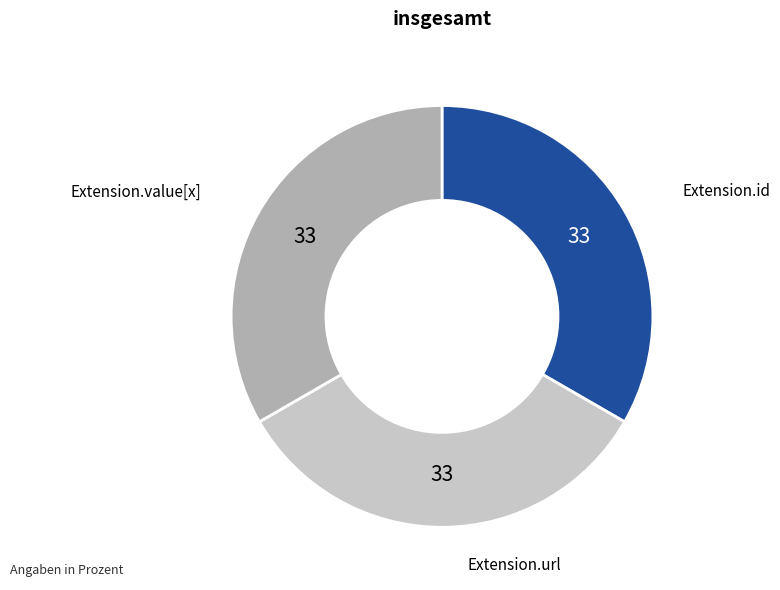

Is there a majority slice in this chart?

No